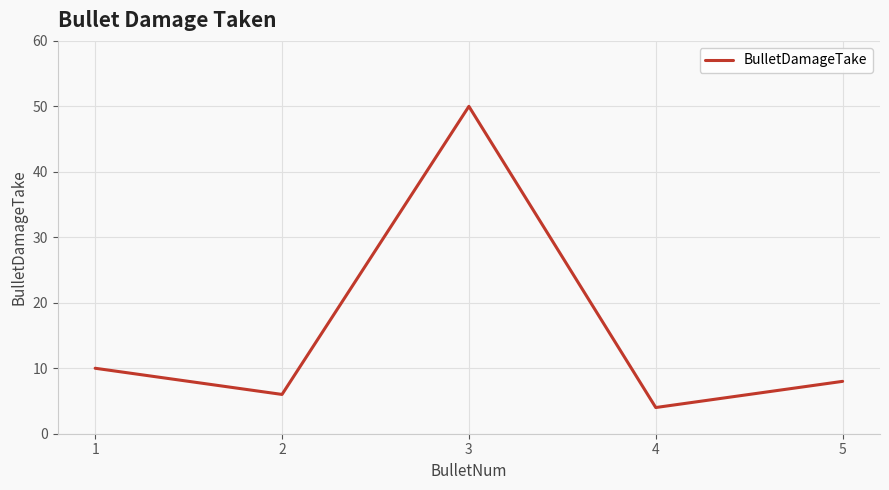

Rank the categories by value from lowest to highest.

4, 2, 5, 1, 3